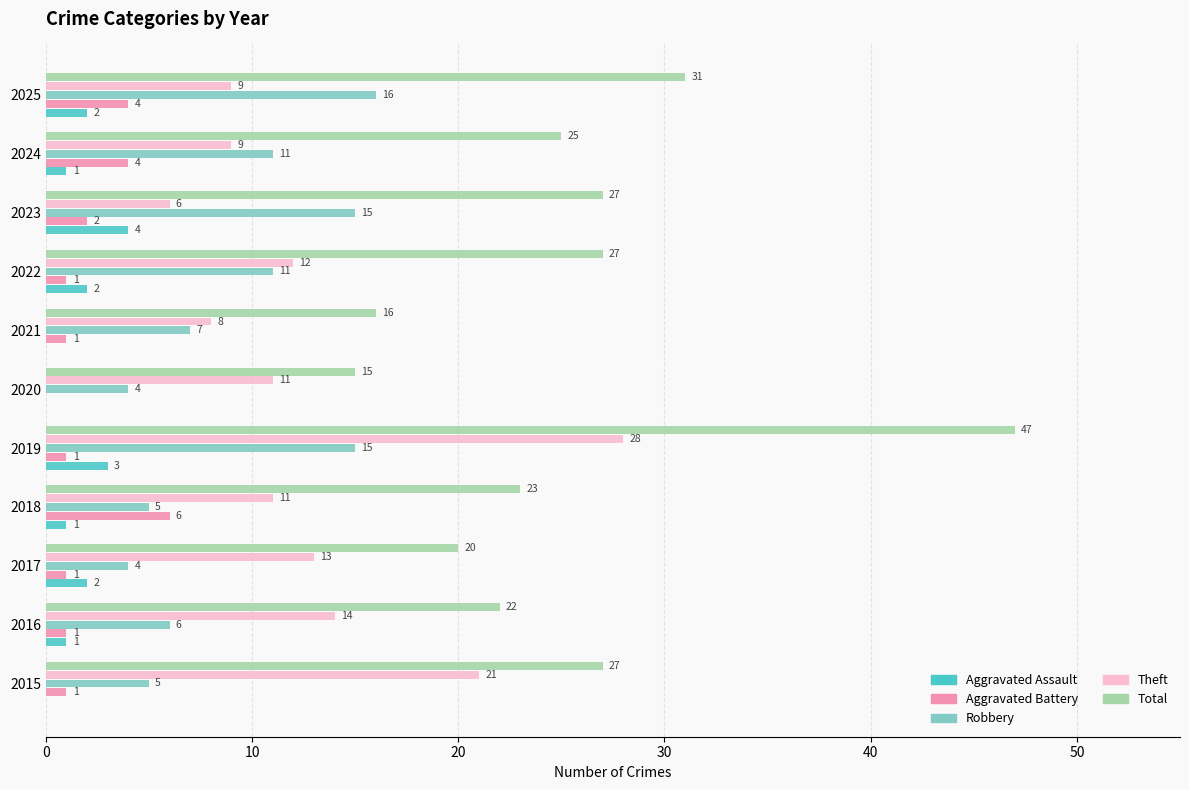

How many distinct data groups are displayed?

5